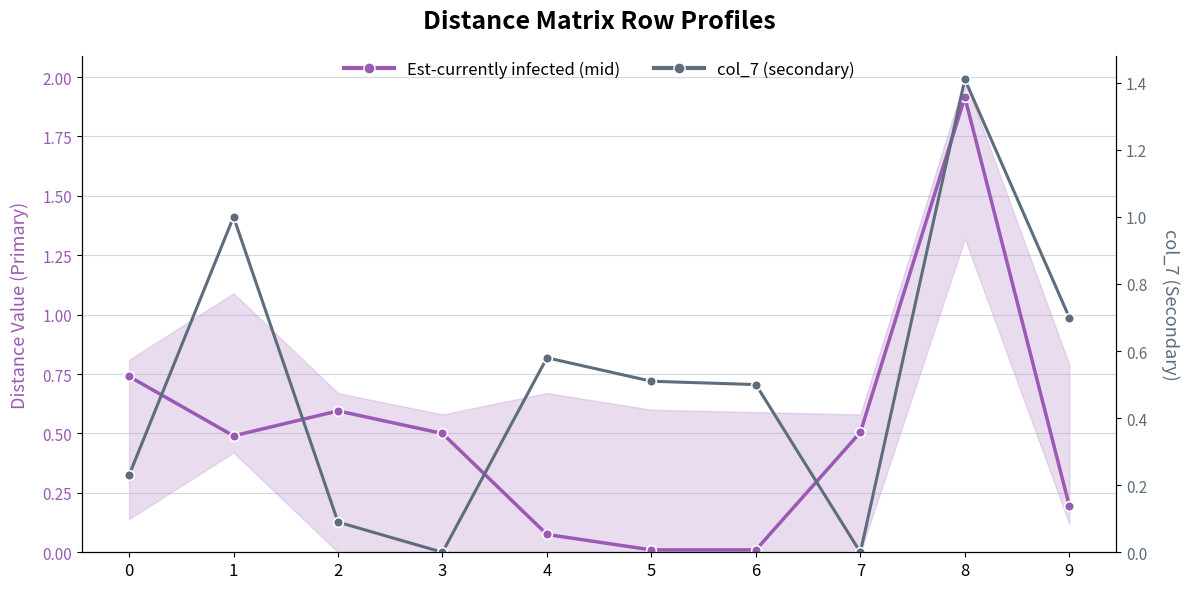

Where do col_7 (secondary) and Est-currently infected (mid) first cross each other?

0 and 1